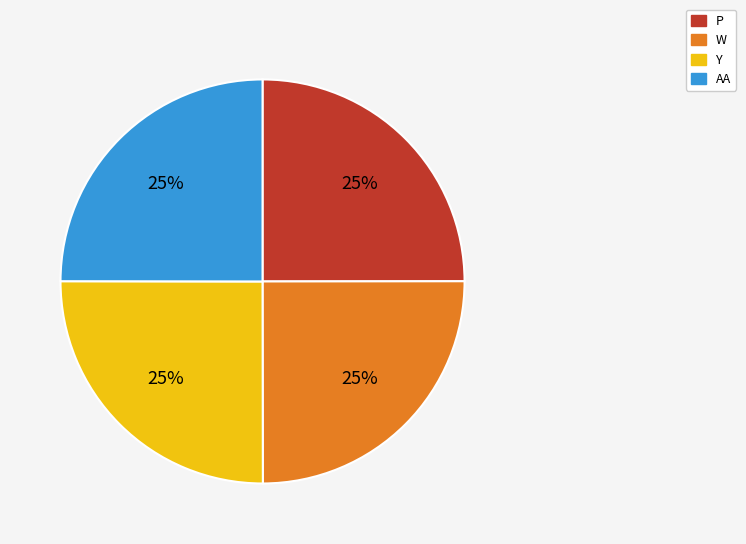

To the nearest percent, what is the average slice percentage?

25%